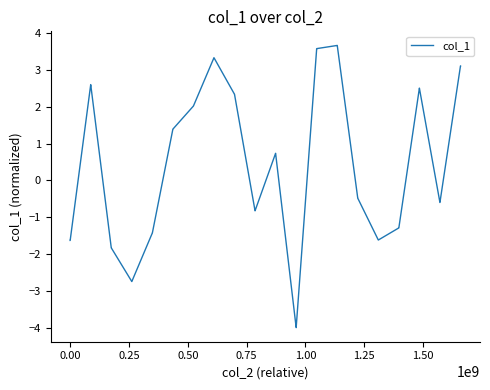

What is the smallest value displayed?

-4.0